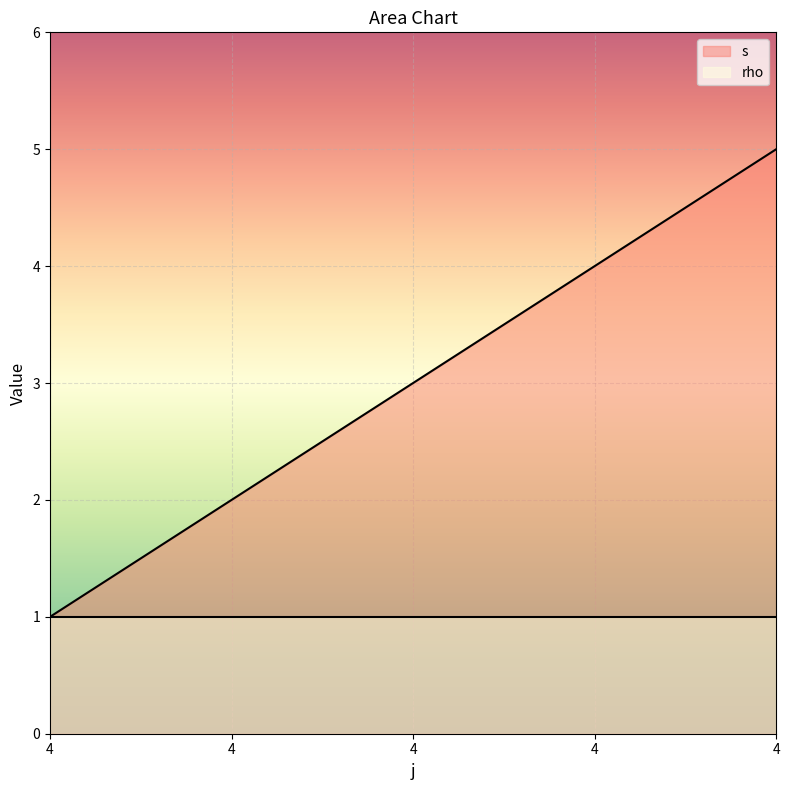

Rank the categories by value from lowest to highest.

4, 4, 4, 4, 4